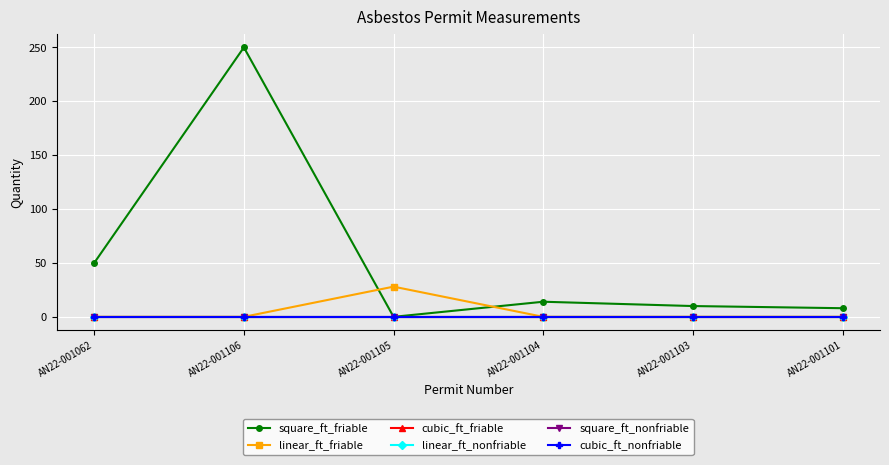

What is the spread (max minus min) of values at AN22-001105?

28